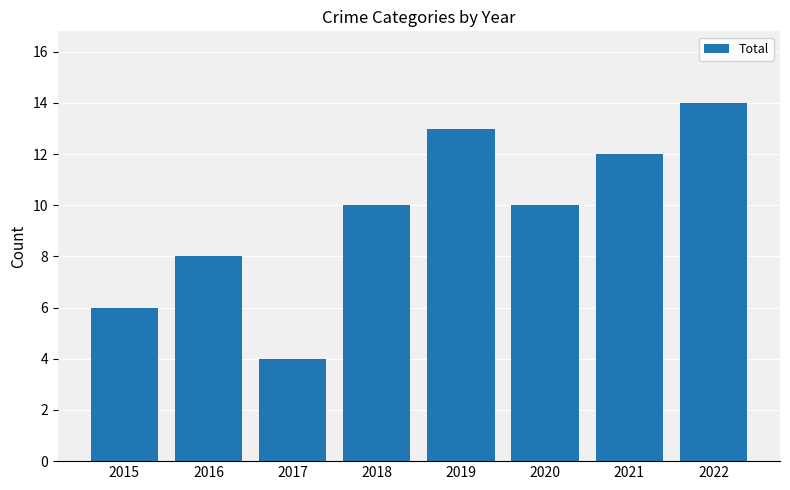

Are the bars horizontal?

No